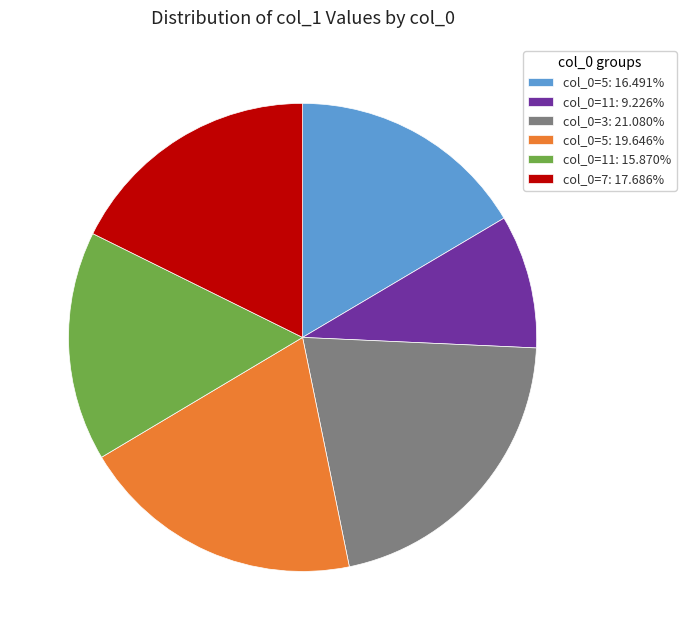

Is there a majority slice in this chart?

No